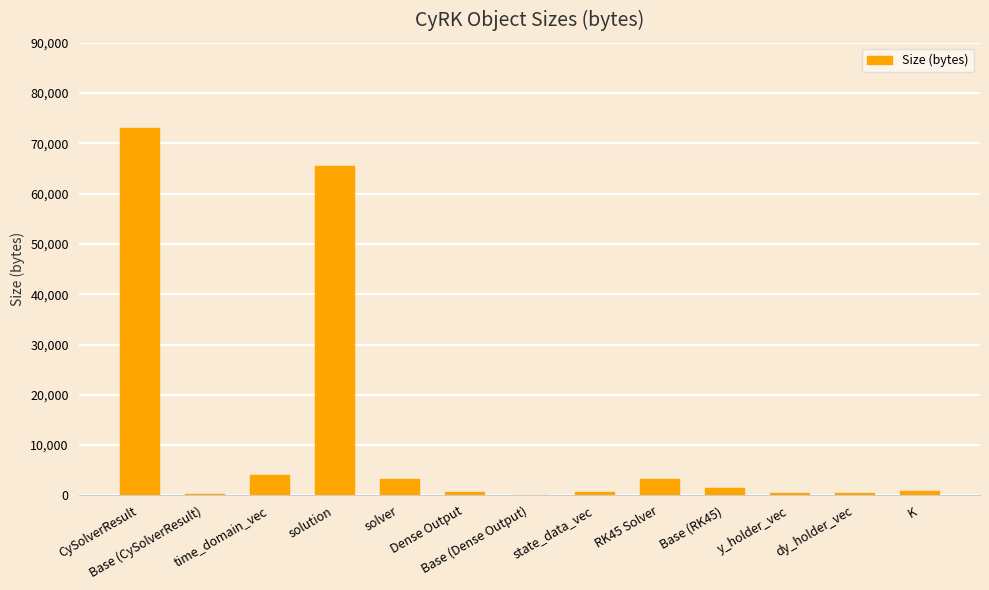

Are the bars horizontal?

No